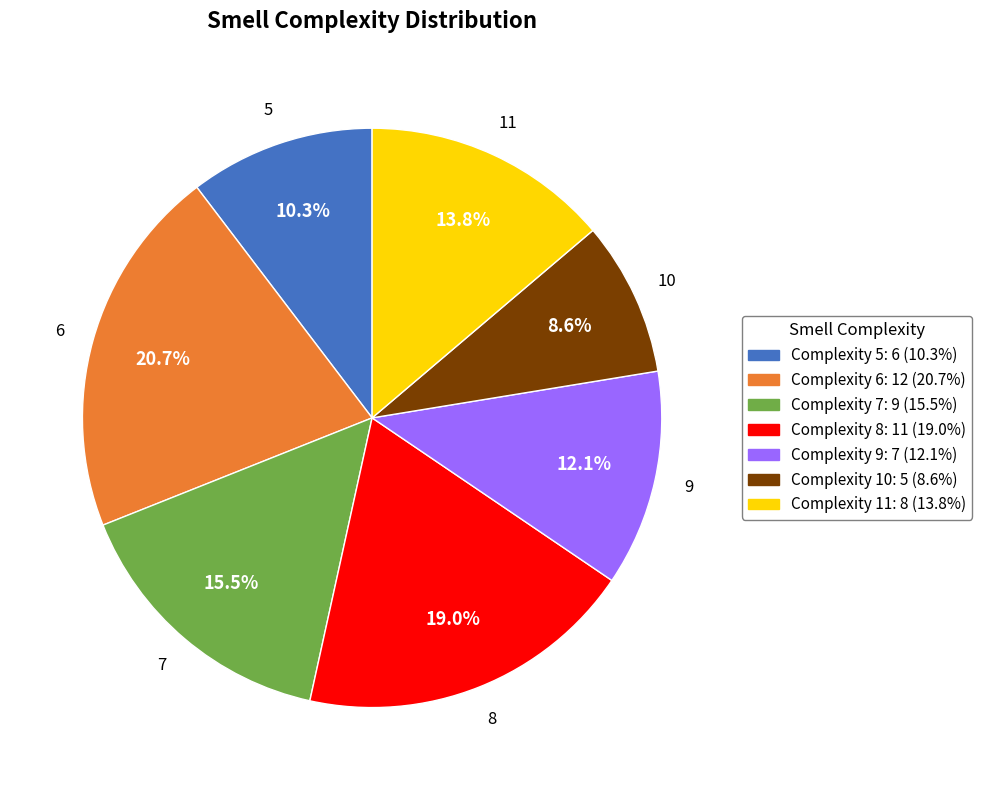

Is there any slice that represents more than half of the pie?

No